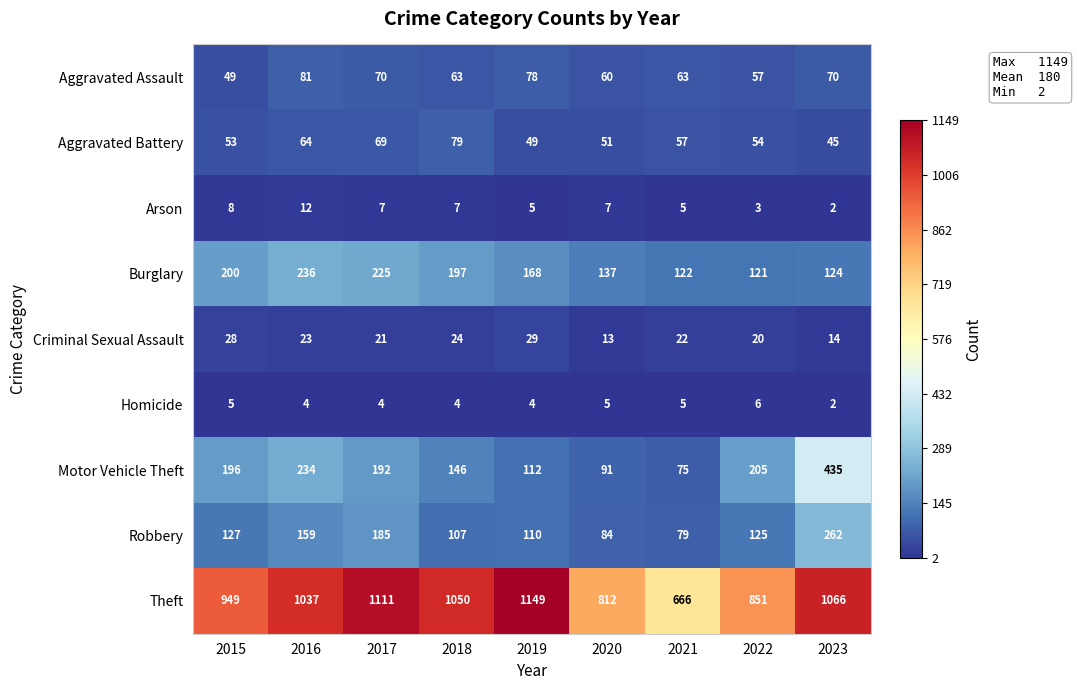

Which series has the largest total across all categories?

Theft